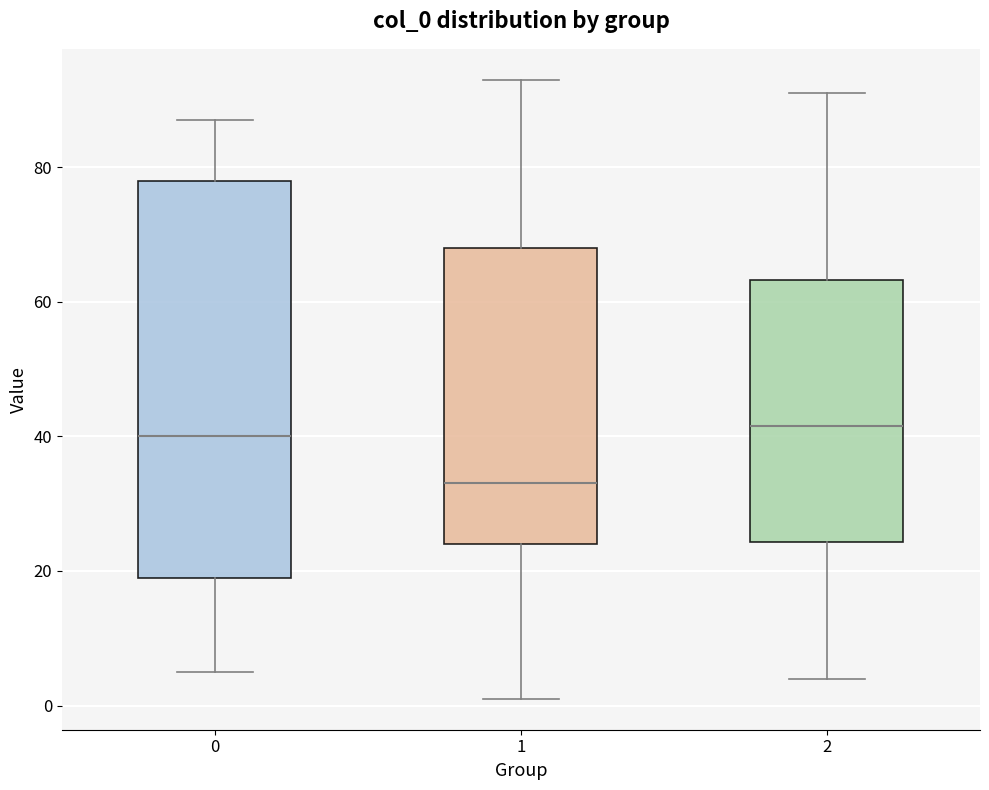

Where does the median line of the box at x = 1 sit on the y-axis? The values are not printed on the chart, so give them approximately, as read against the axis.

34